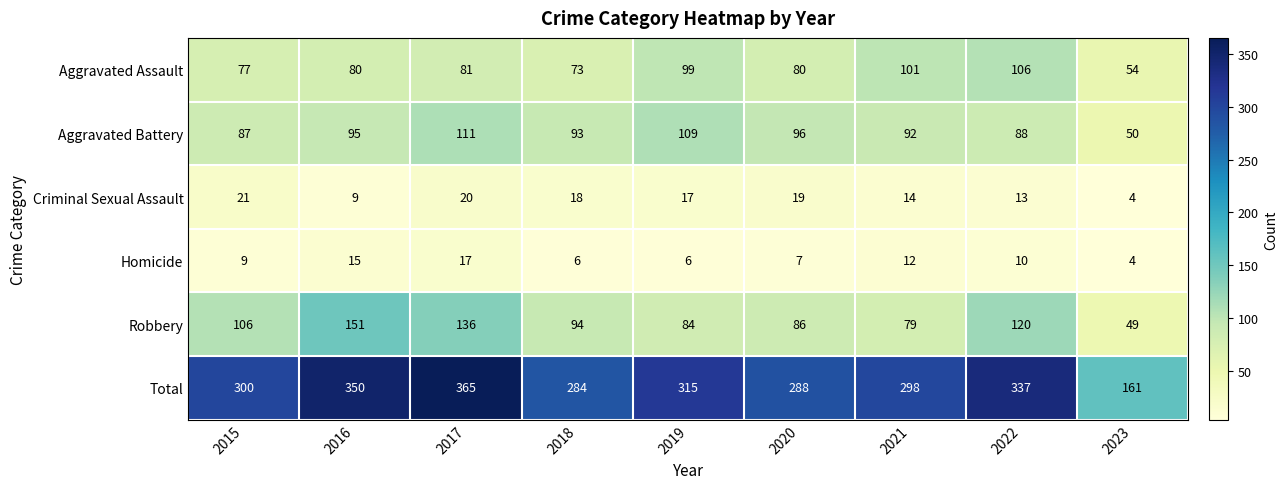

What is the maximum value shown in the chart?

365